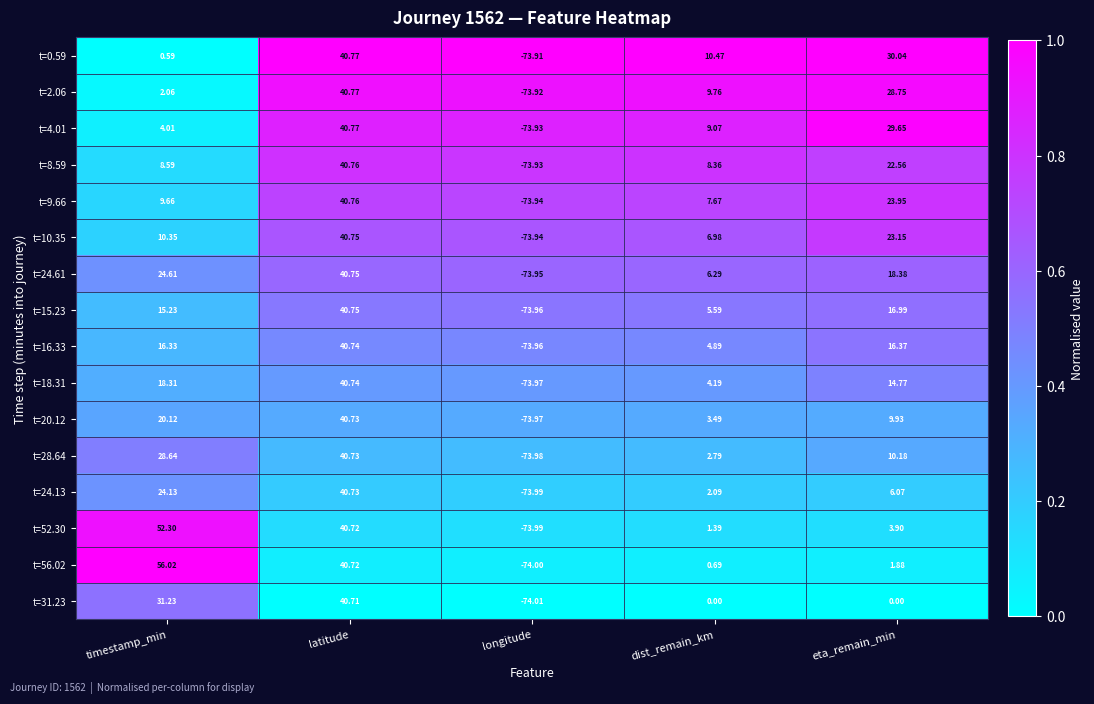

At which label does t=20.12 first exceed 9?

timestamp_min